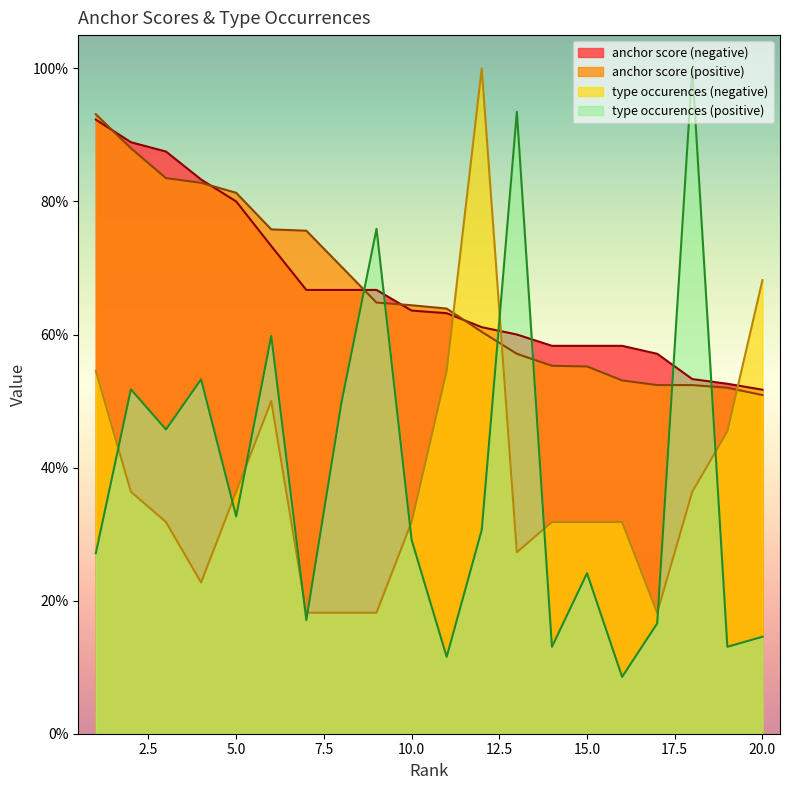

Does the chart display data point markers on the line(s)?

No